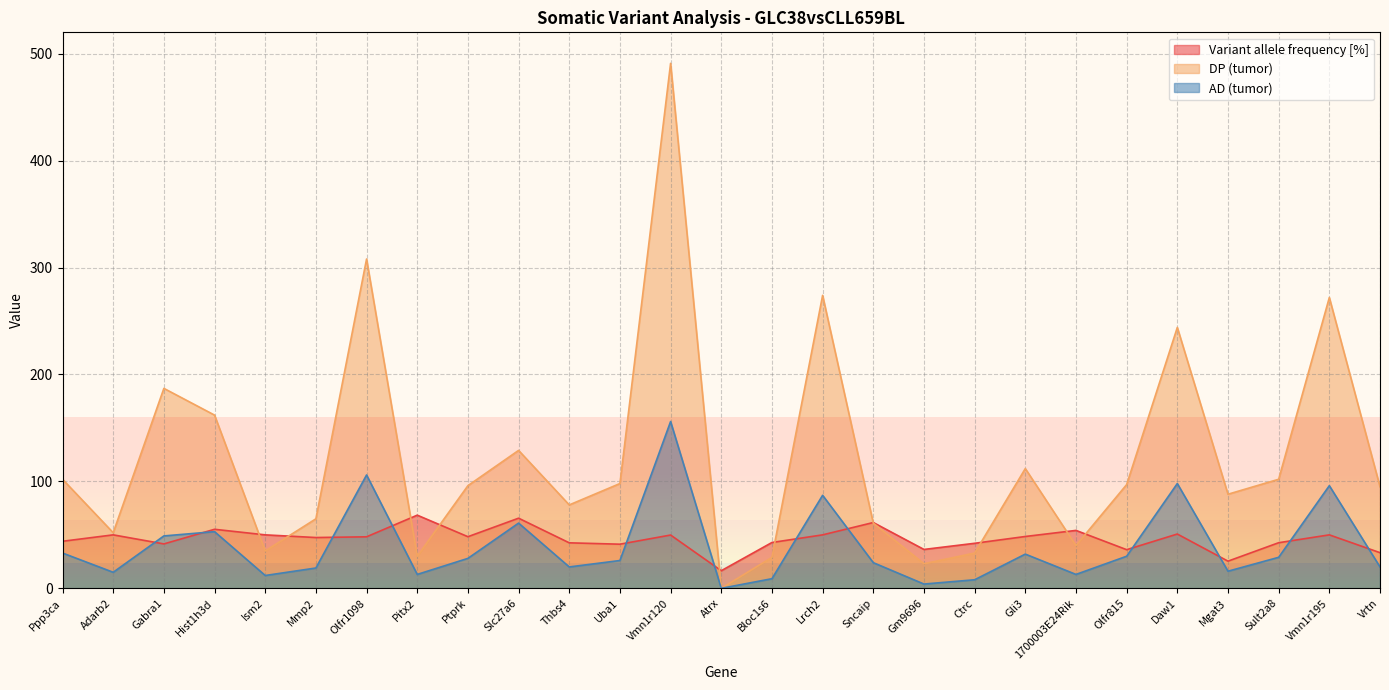

Which series changed the most between Ism2 and Gli3?

DP (tumor)